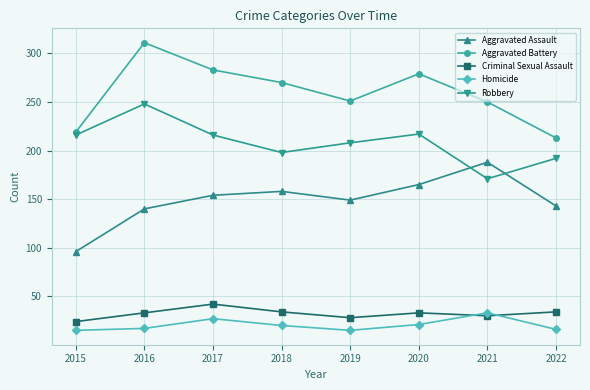

What is the difference between the highest and lowest values at 2018?

250